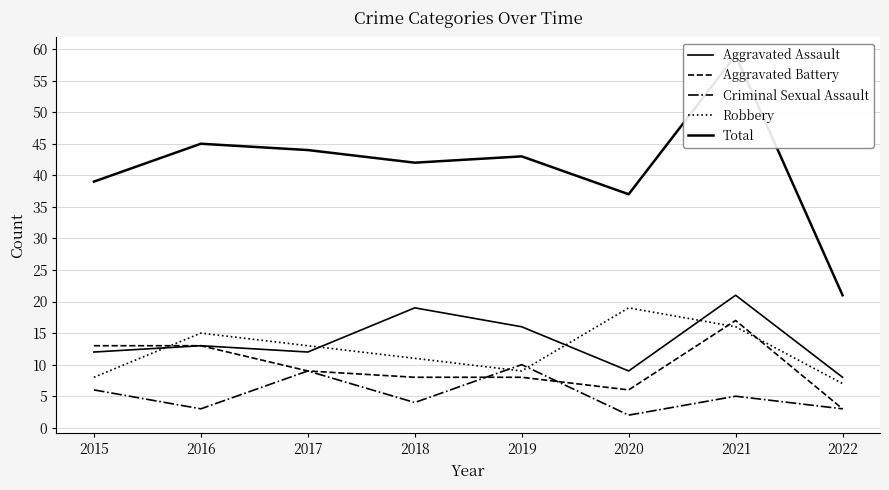

In Criminal Sexual Assault, how many points are lower than both neighbors (excluding endpoints)?

3